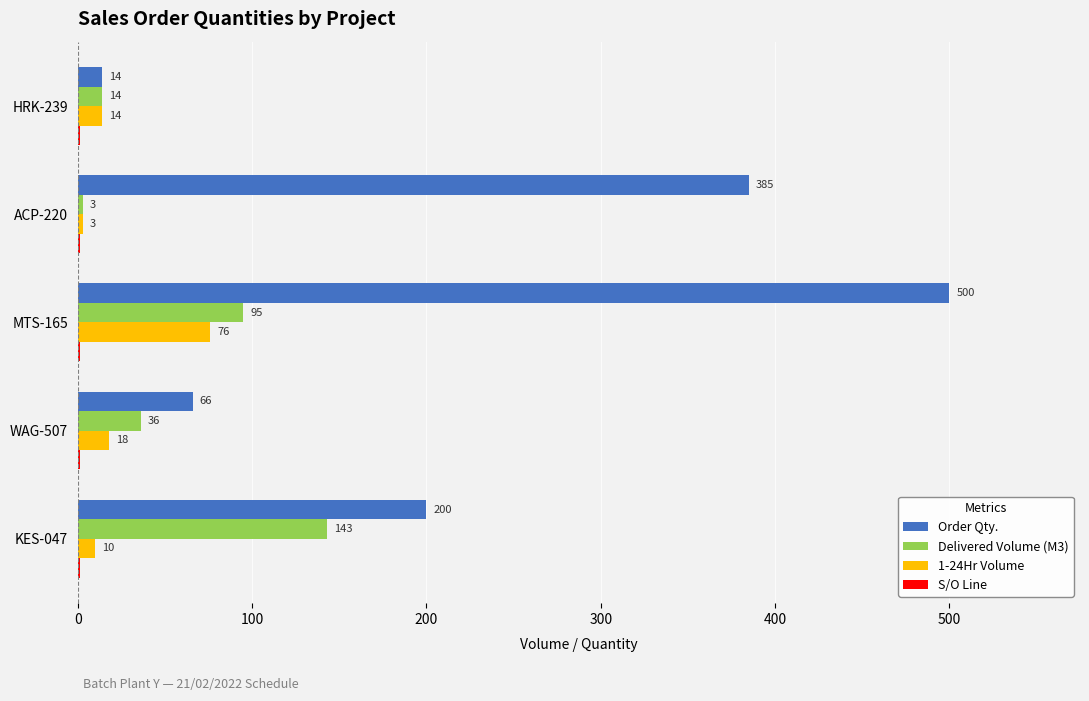

What is the sum of the Delivered Volume (M3) values at ACP-220 and MTS-165?

98